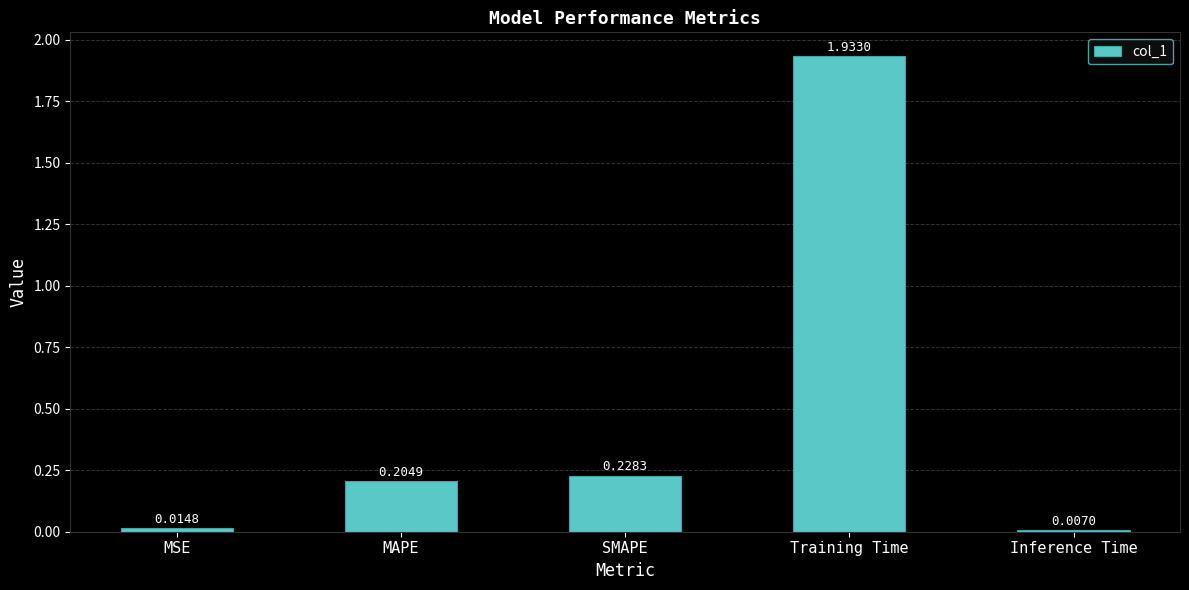

What is the label of the 4th bar from the right?

MAPE